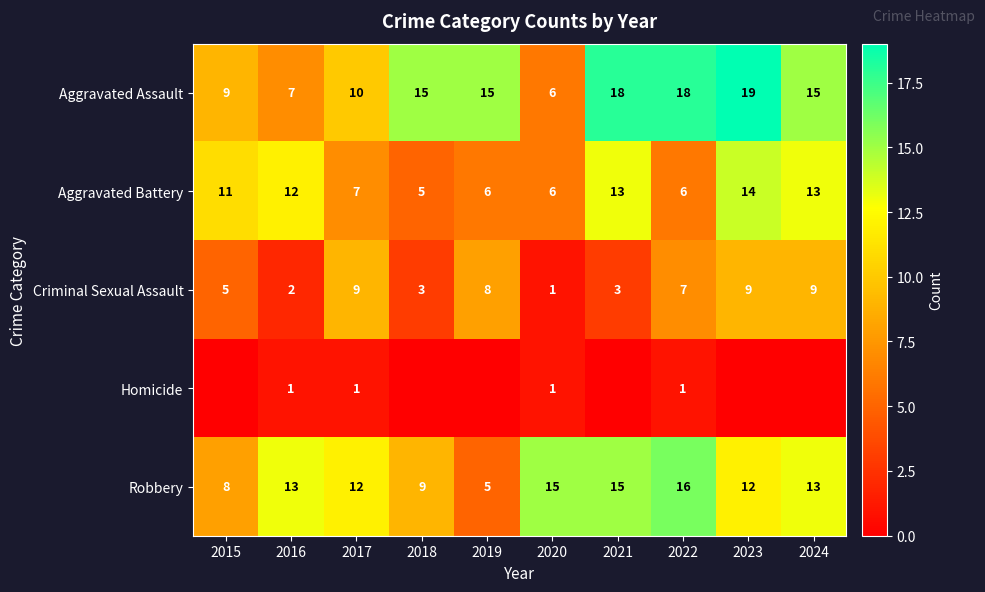

Between 2018 and 2019, which is larger?

2018